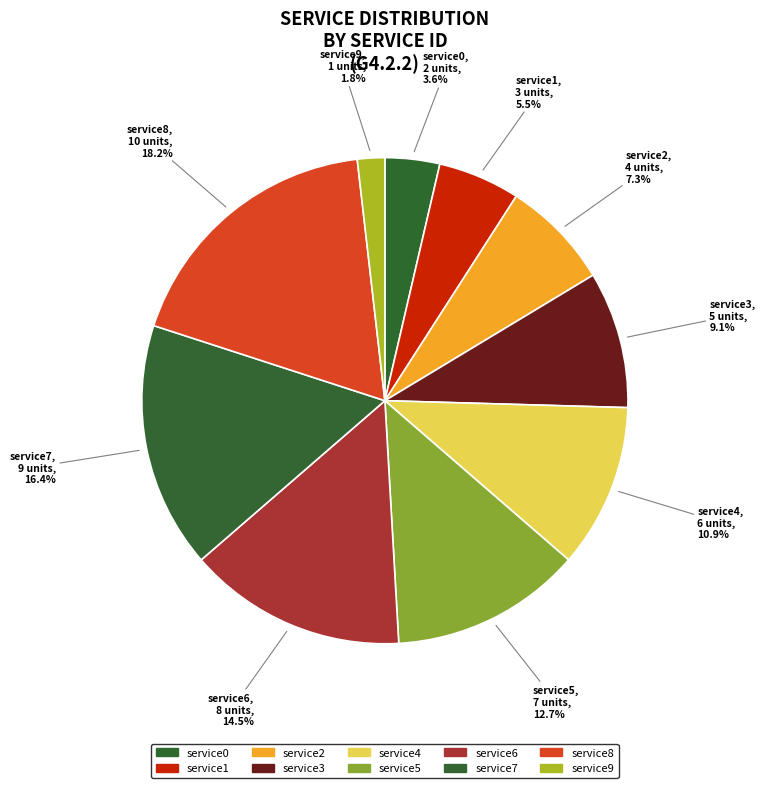

What is the change in value from service0 to service1?

+1